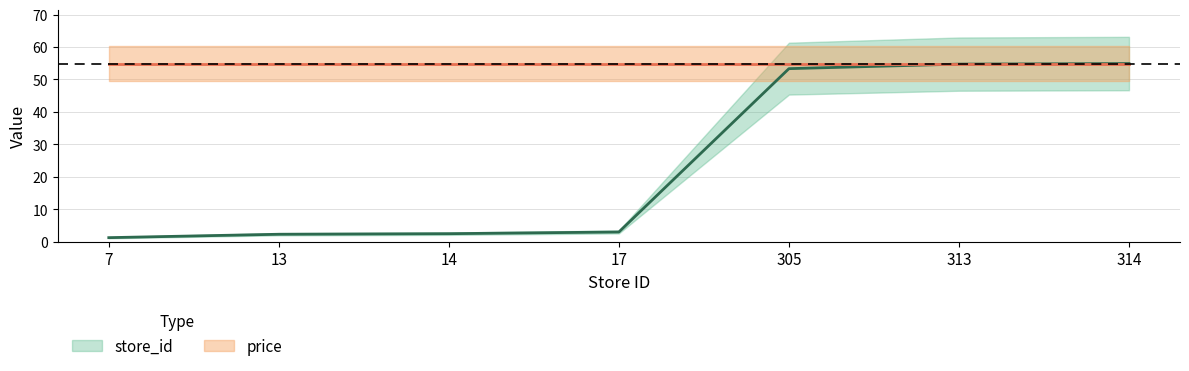

At which category does the chart reach its minimum across all series?

7